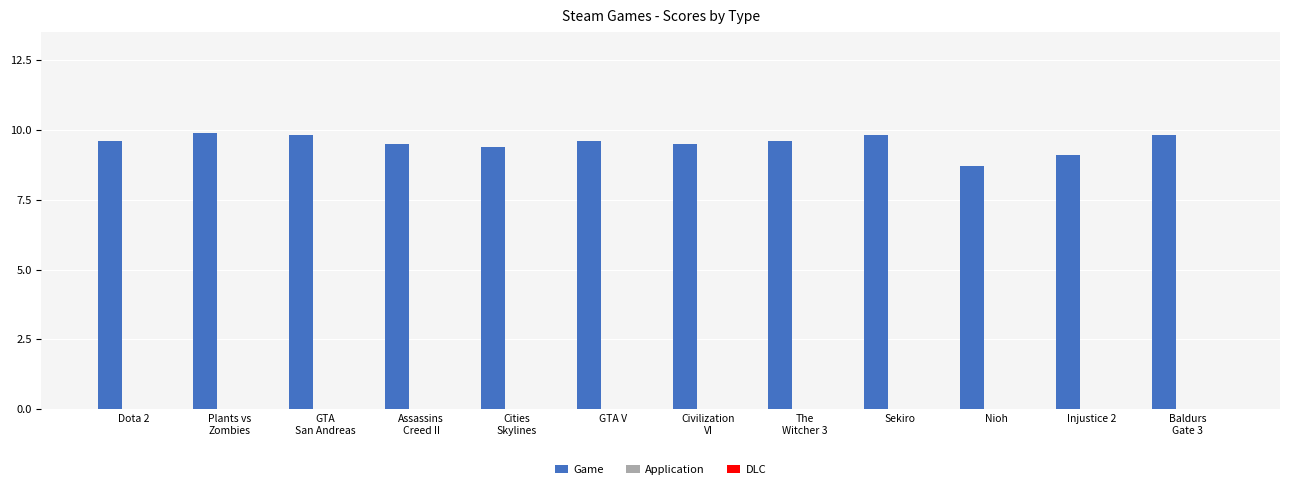

Approximately how many times larger is the value at GTA V compared to Injustice 2?

1.1